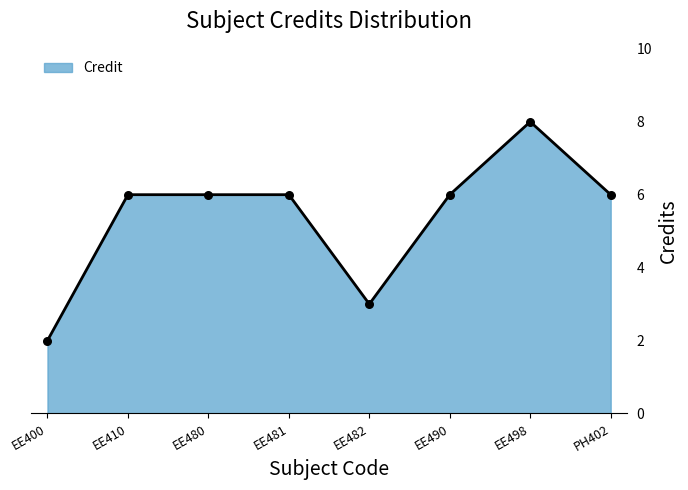

Between PH402 and EE482, which is larger?

PH402